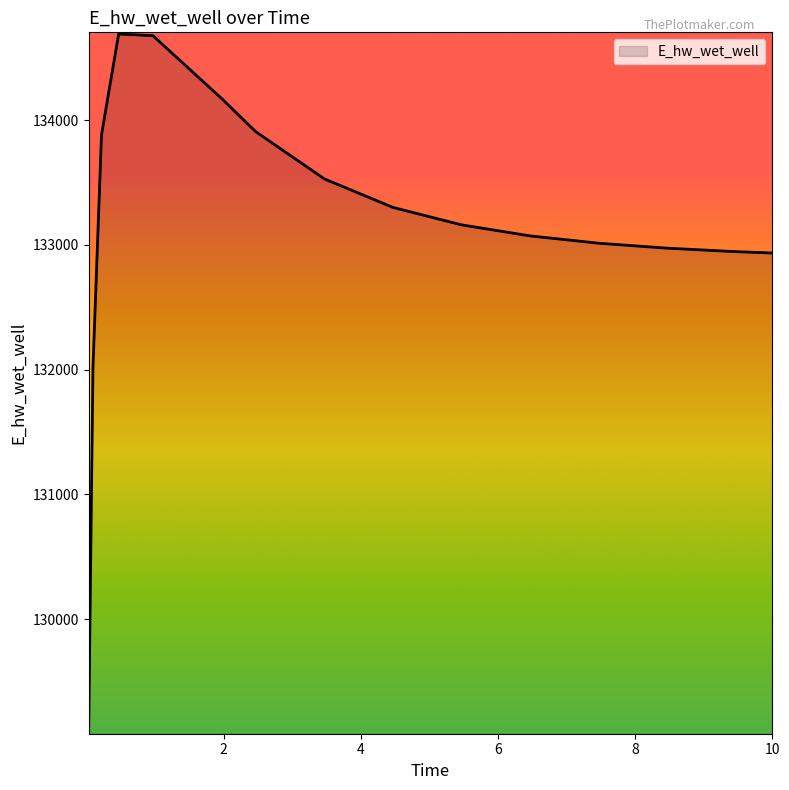

What is the minimum value shown in the chart?

129093.3